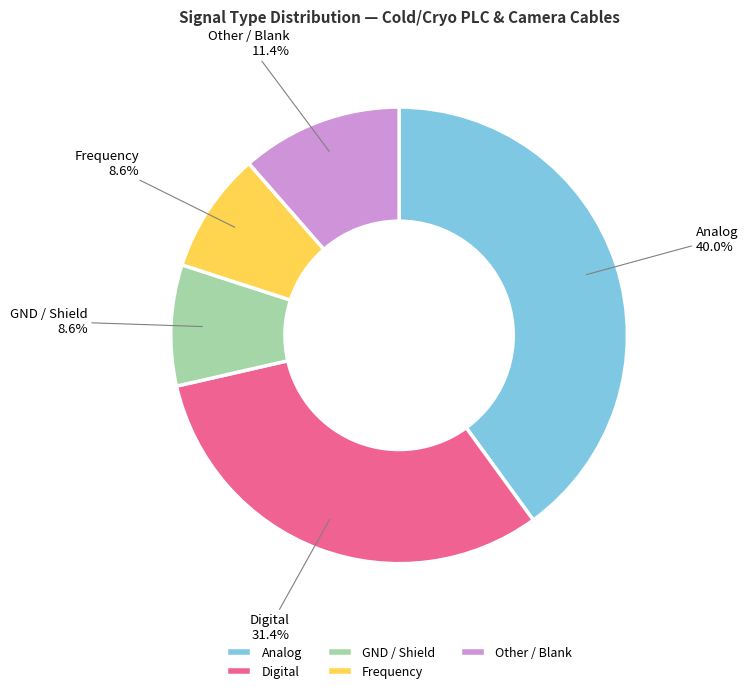

Is there a majority slice in this chart?

No